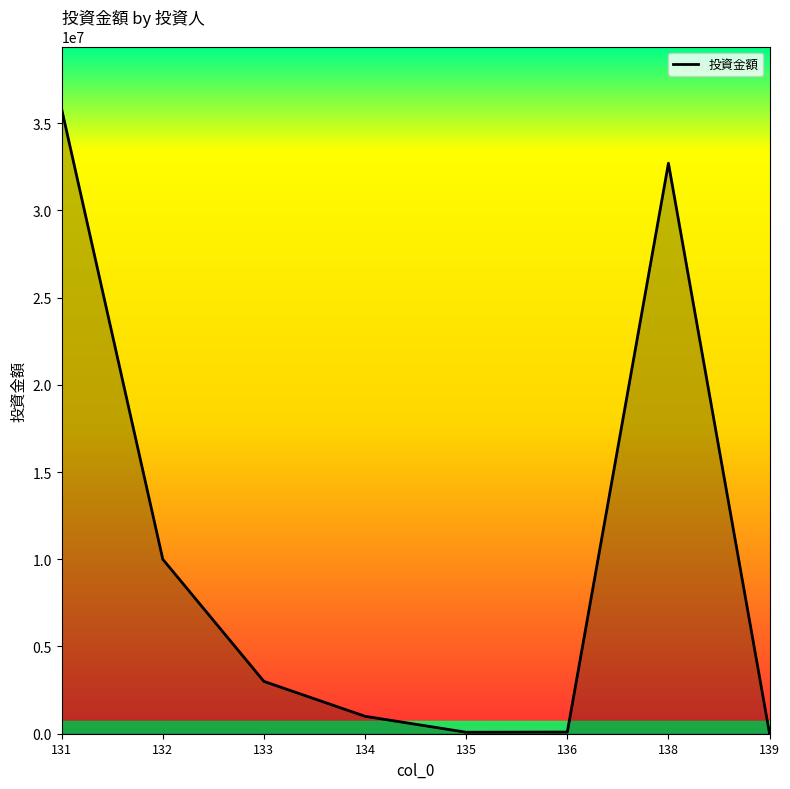

Does the chart have visible grid lines?

No